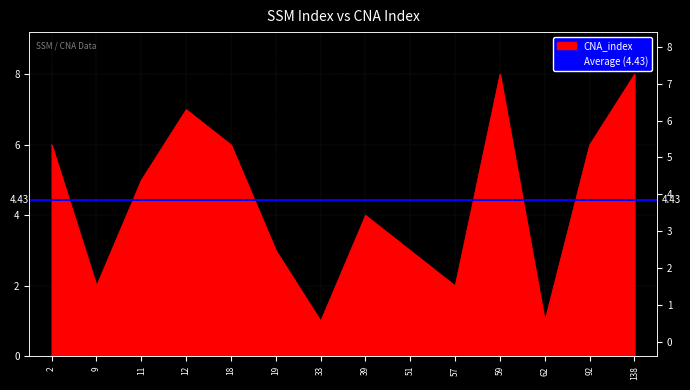

Reading right to left, transcribe all the data shown in this chart.

138=8	92=6	62=1	59=8	57=2	51=3	39=4	33=1	19=3	18=6	12=7	11=5	9=2	2=6